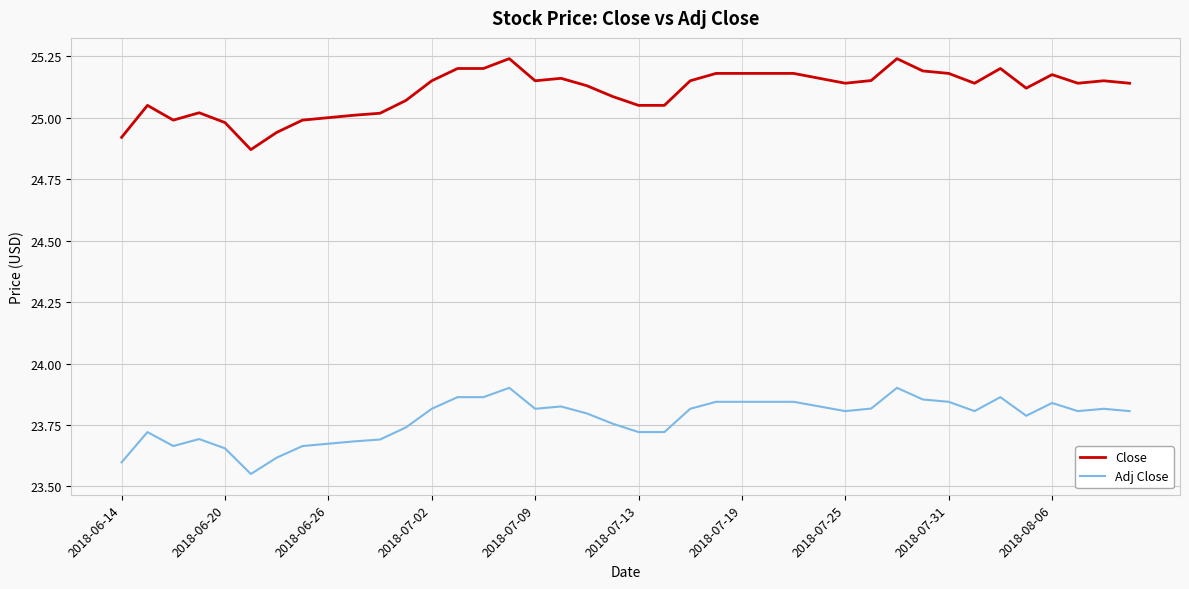

Does the chart display data point markers on the line(s)?

No